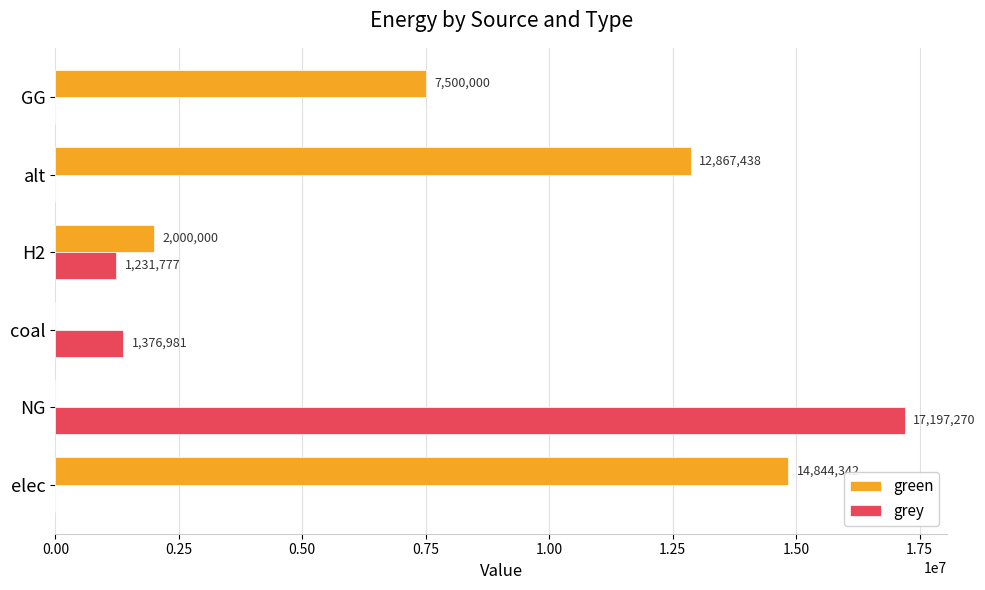

Is the value of grey at NG greater than the value of green at GG?

Yes